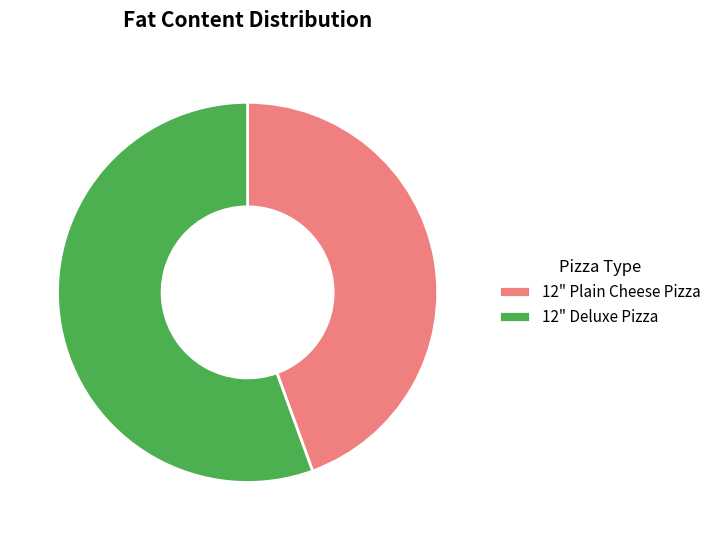

Which has a higher value, 12" Plain Cheese Pizza or 12" Deluxe Pizza?

12" Deluxe Pizza